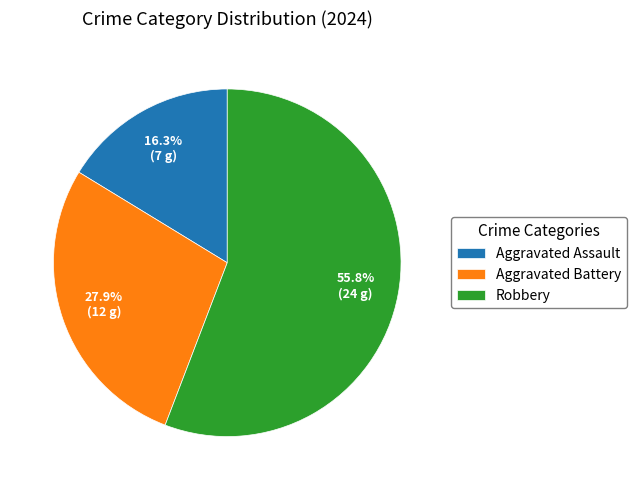

Combined, what portion of the pie is Aggravated Battery and Aggravated Assault?

44.2%